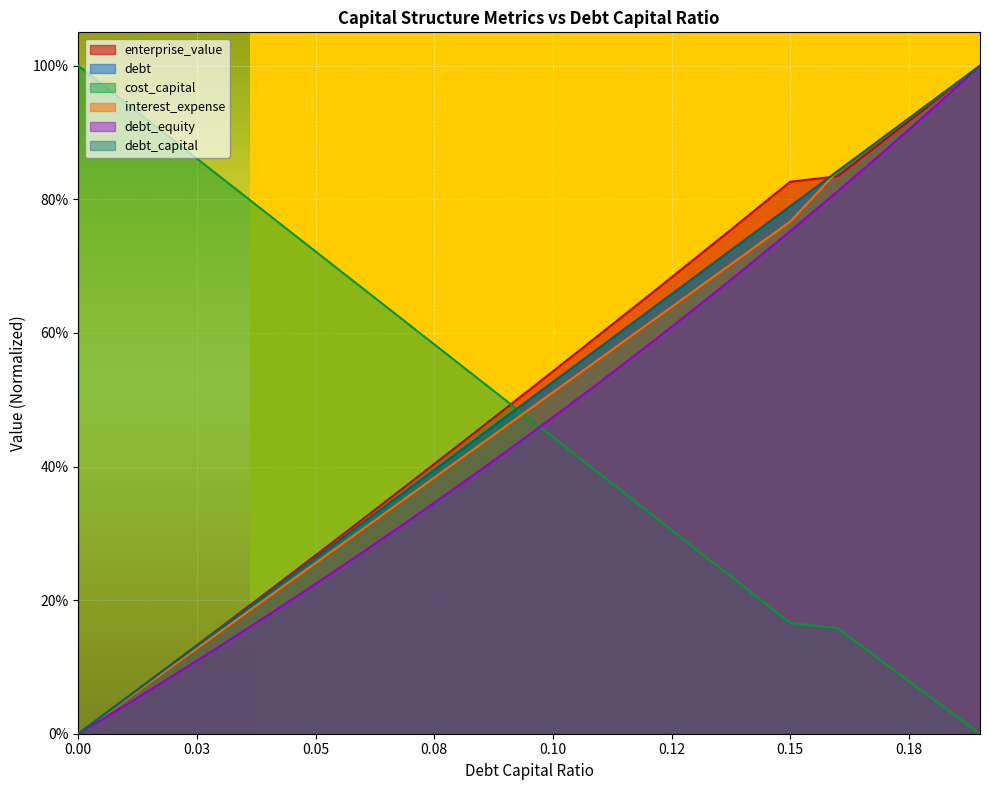

How many values in debt are above zero?

19